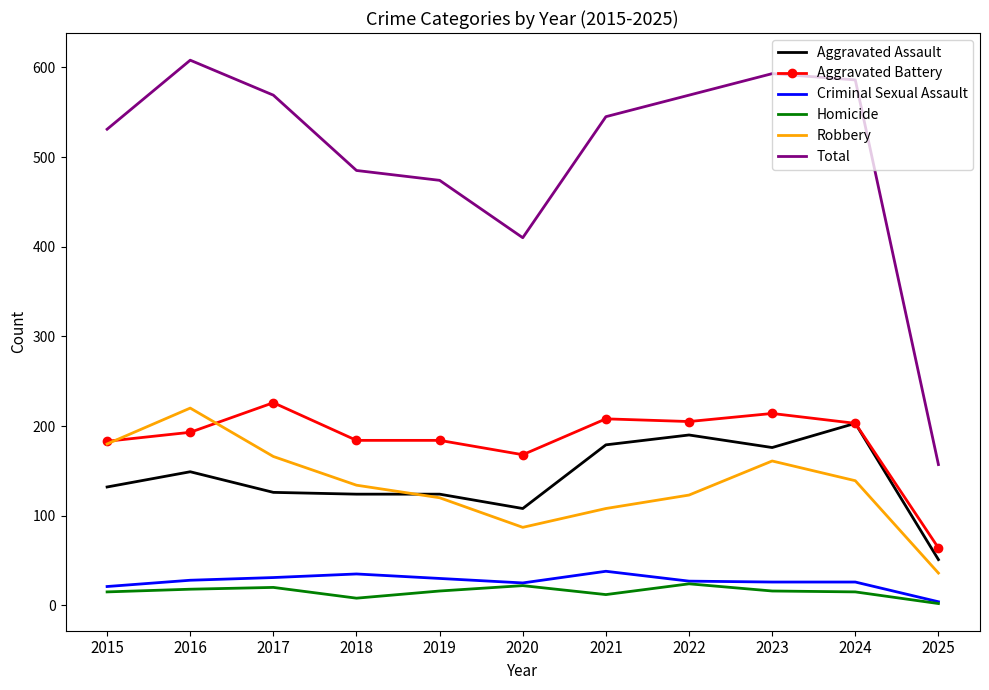

What is the sum of all Robbery values?

1474